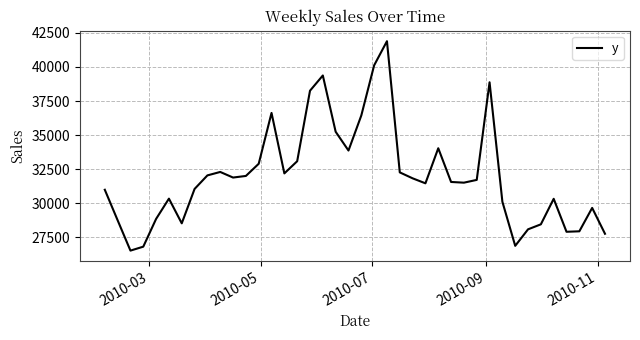

What is the minimum value shown in the chart?

26505.4